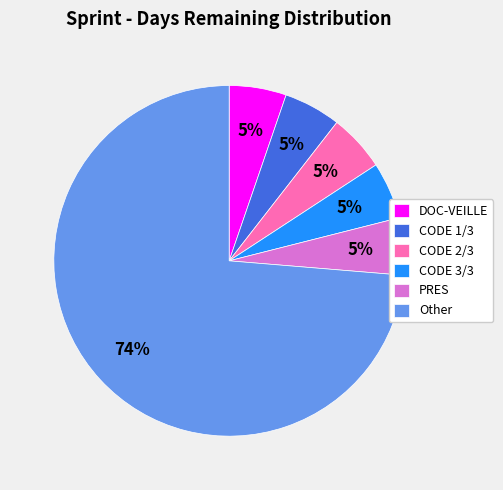

Which slice is the largest?

Other